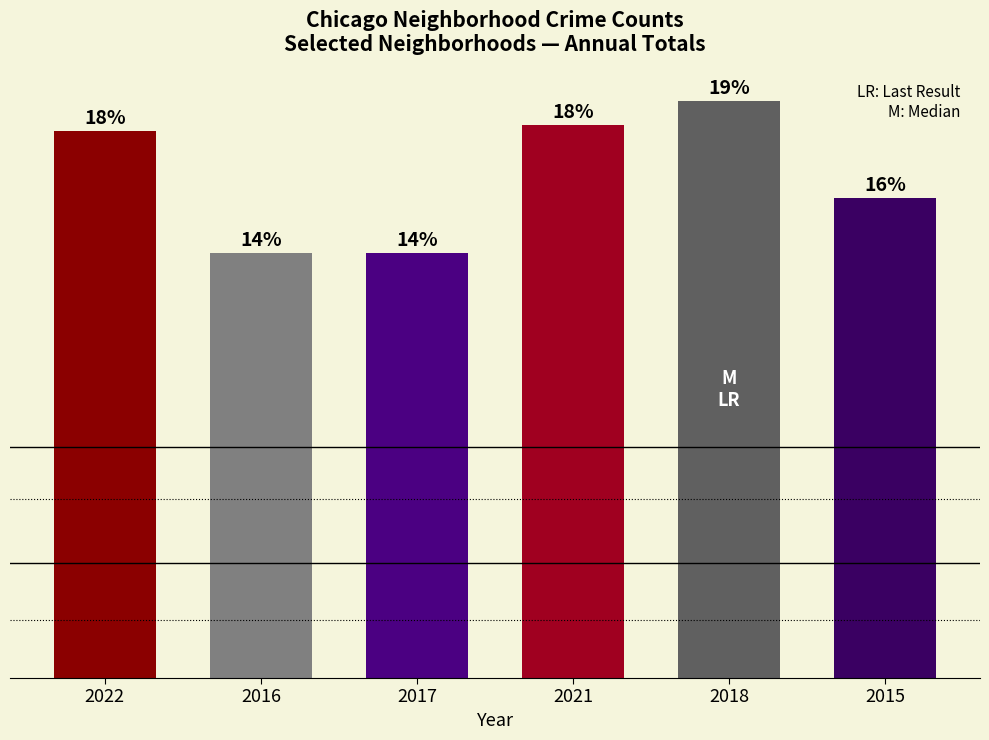

What is the label of the 5th bar from the left?

2018